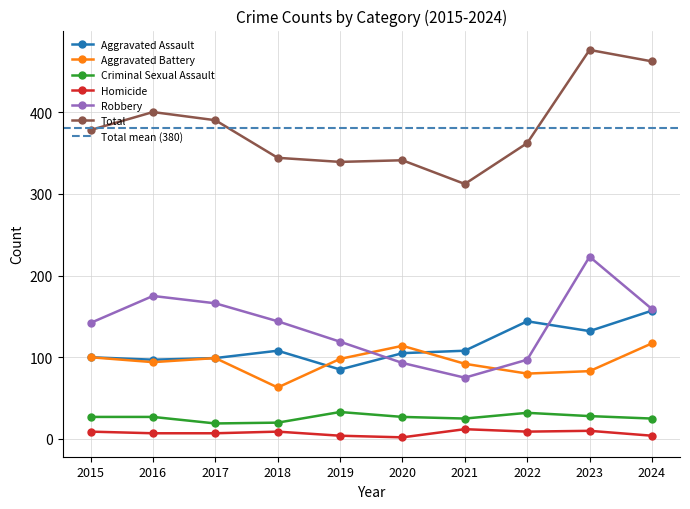

True or false: Criminal Sexual Assault and Homicide intersect in this chart.

False